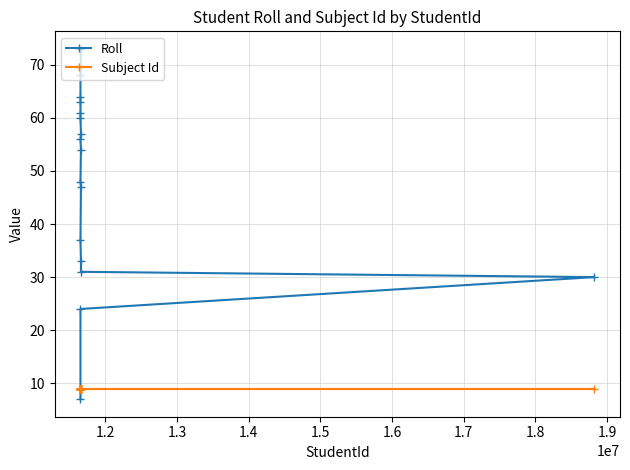

What is the value of the Subject Id point at the 10th from the left?

9